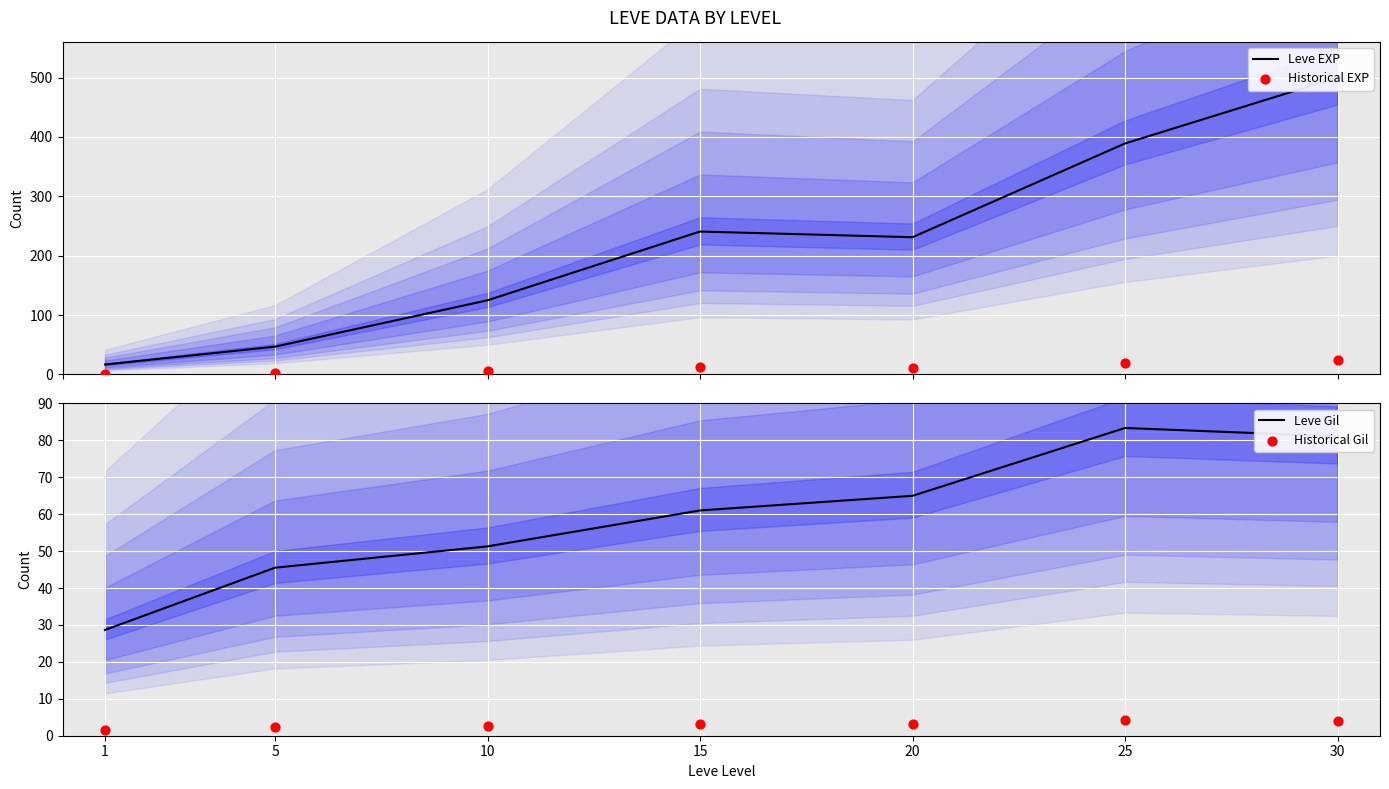

What are all the series names shown in the legend?

Leve EXP, Historical EXP, Leve Gil, Historical Gil